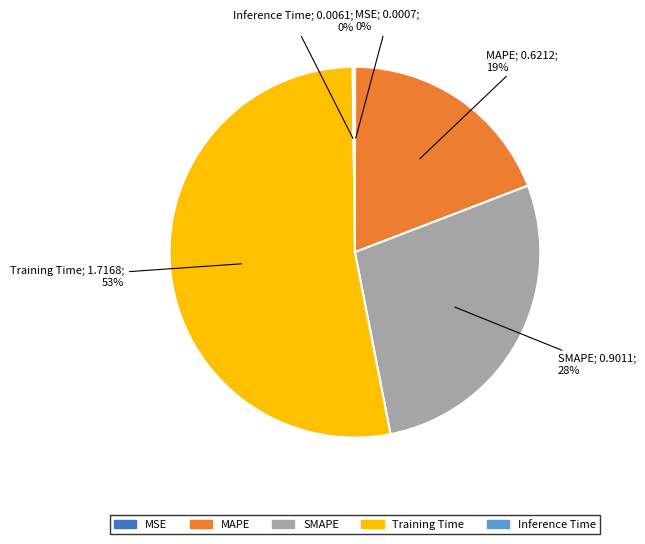

True or false: Training Time accounts for 43% of the total.

False